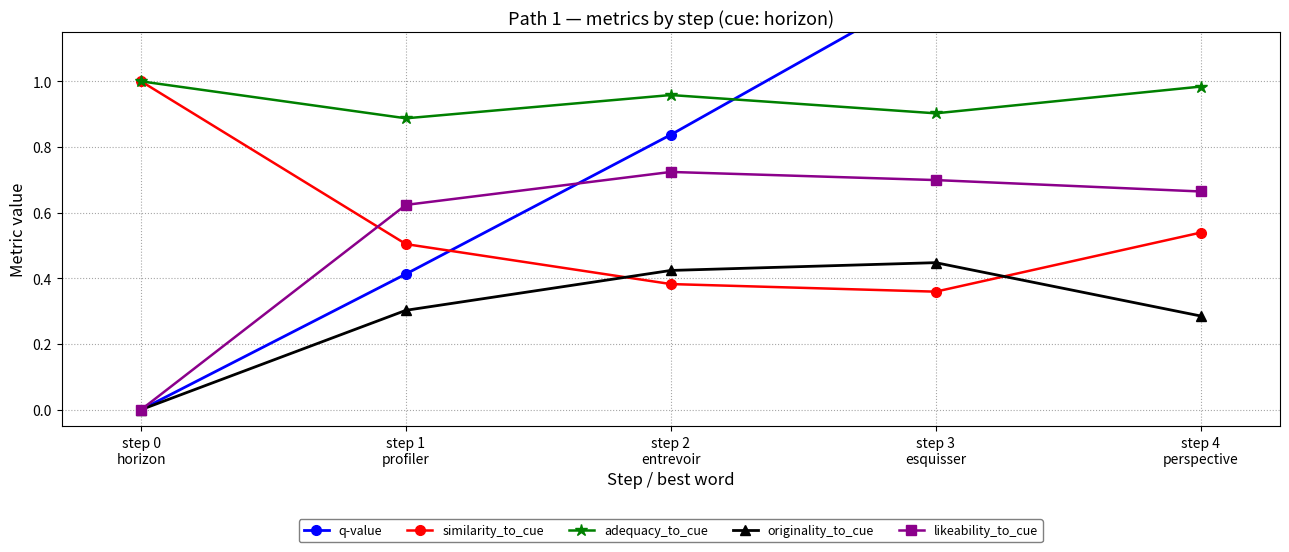

Reading right to left, what are all the values shown in this chart?

q-value: 1.8	1.3	0.8	0.4	0.0
similarity_to_cue: 0.5	0.4	0.4	0.5	1.0
adequacy_to_cue: 1.0	0.9	1.0	0.9	1.0
originality_to_cue: 0.3	0.4	0.4	0.3	0.0
likeability_to_cue: 0.7	0.7	0.7	0.6	0.0